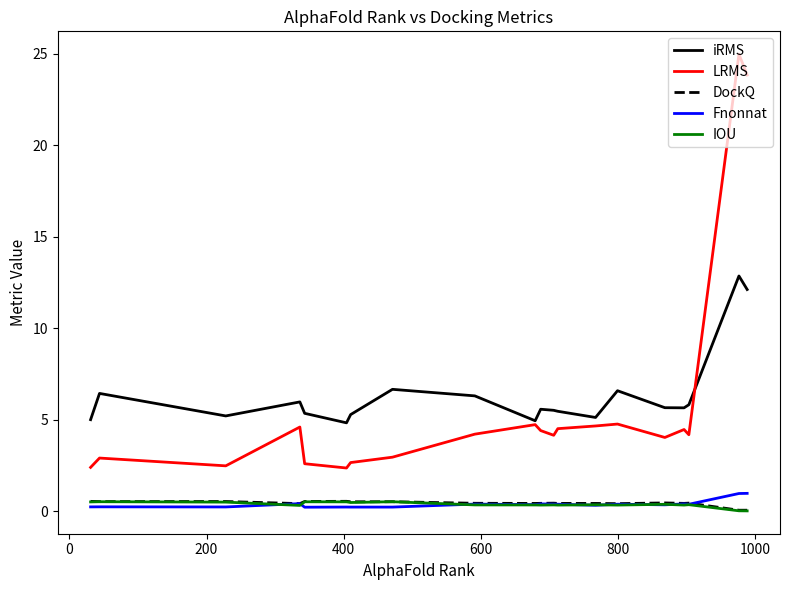

True or false: LRMS and Fnonnat intersect in this chart.

False